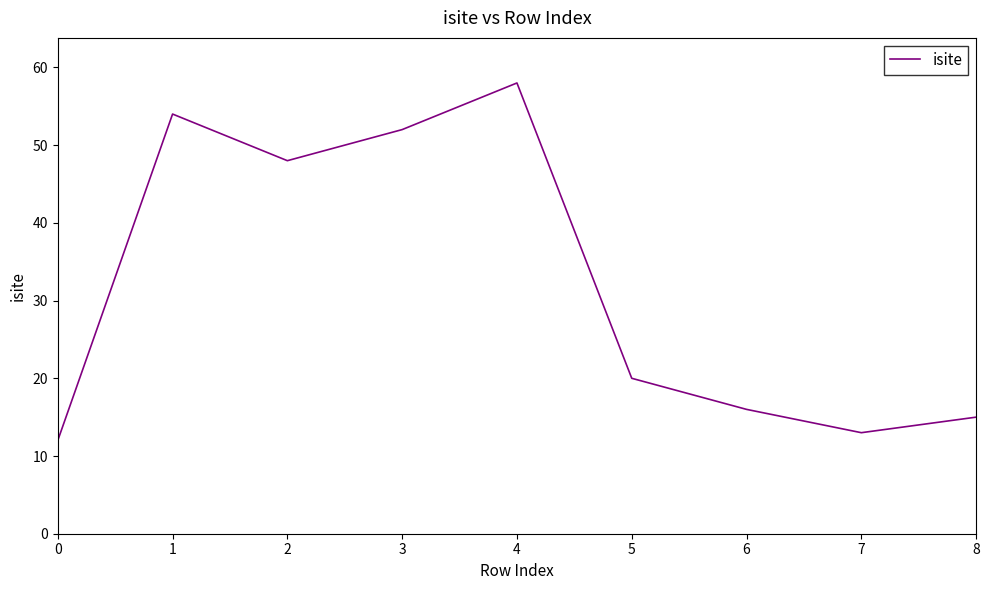

Where is the data nearest to the value 35?

2